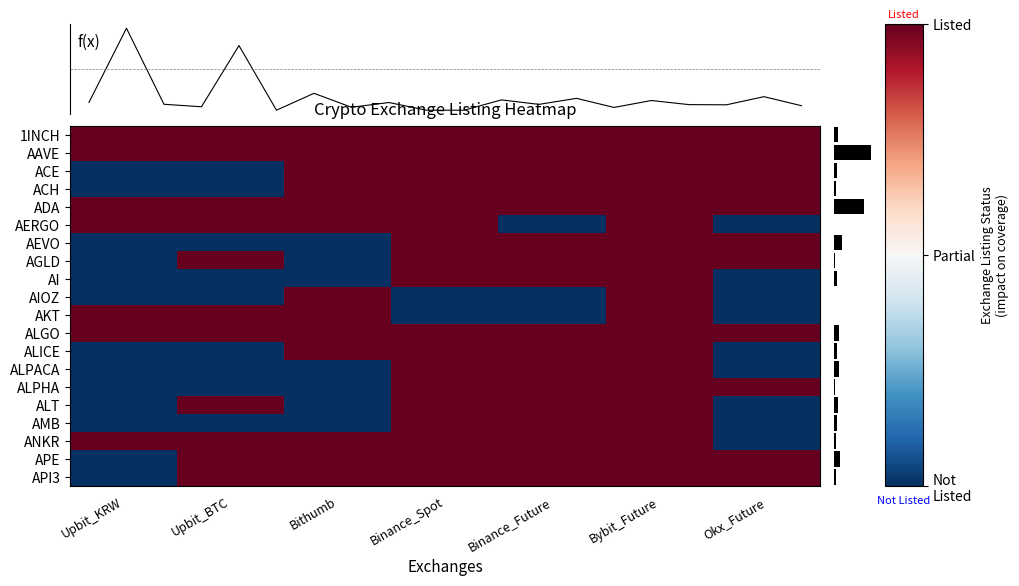

True or false: the data shows -0.9 at 12.

True